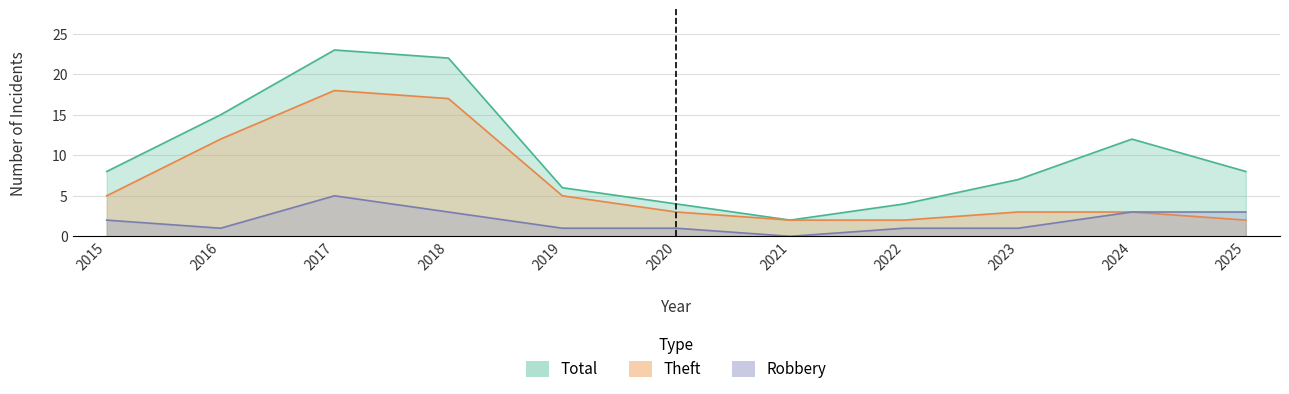

How many lines are shown in the chart?

3